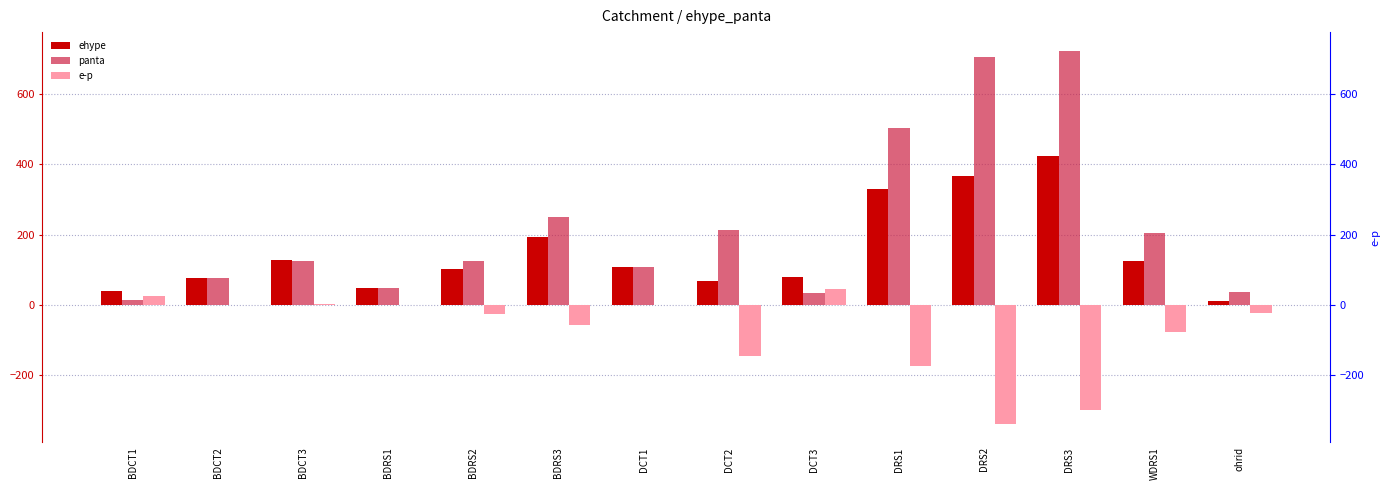

What is the difference between the second highest and minimum values in the ehype series?

356.4